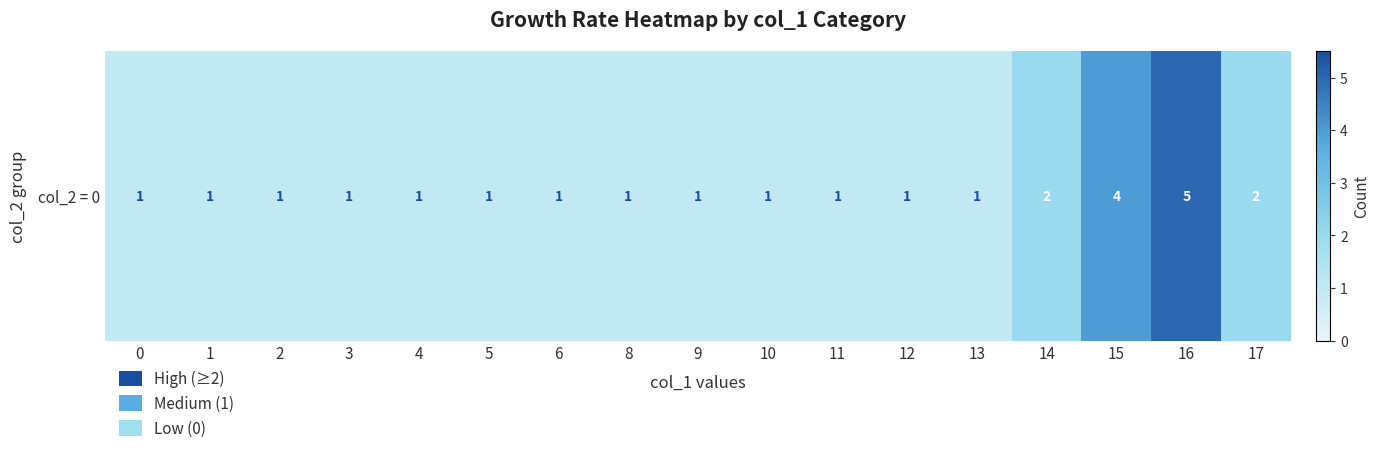

Reading right to left, extract all data points from this chart.

2	5	4	2	1	1	1	1	1	1	1	1	1	1	1	1	1